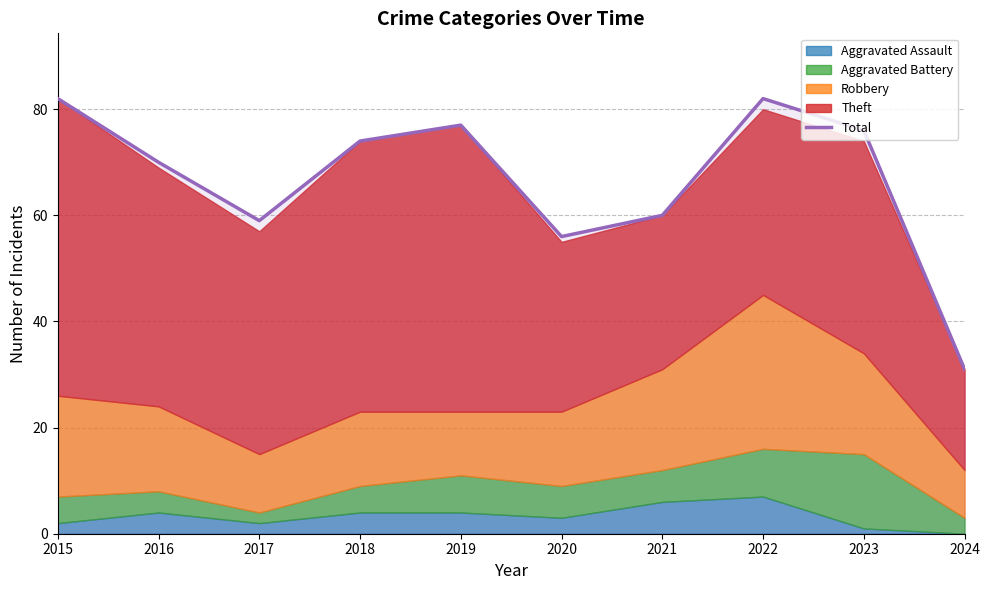

What is the value of the 5th point from the left?

77